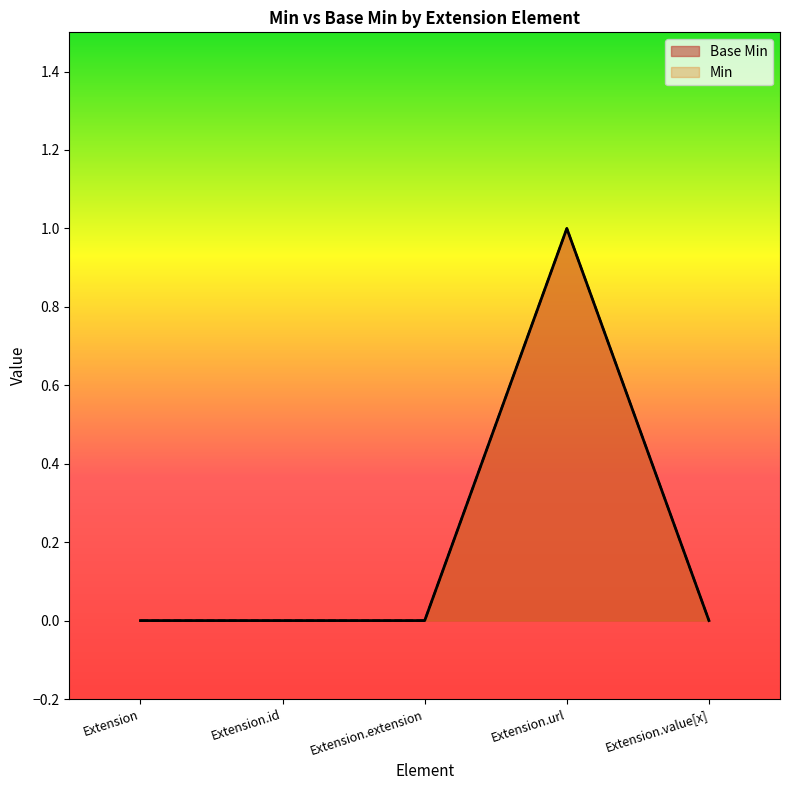

What are all the series names shown in the legend?

Base Min, Min